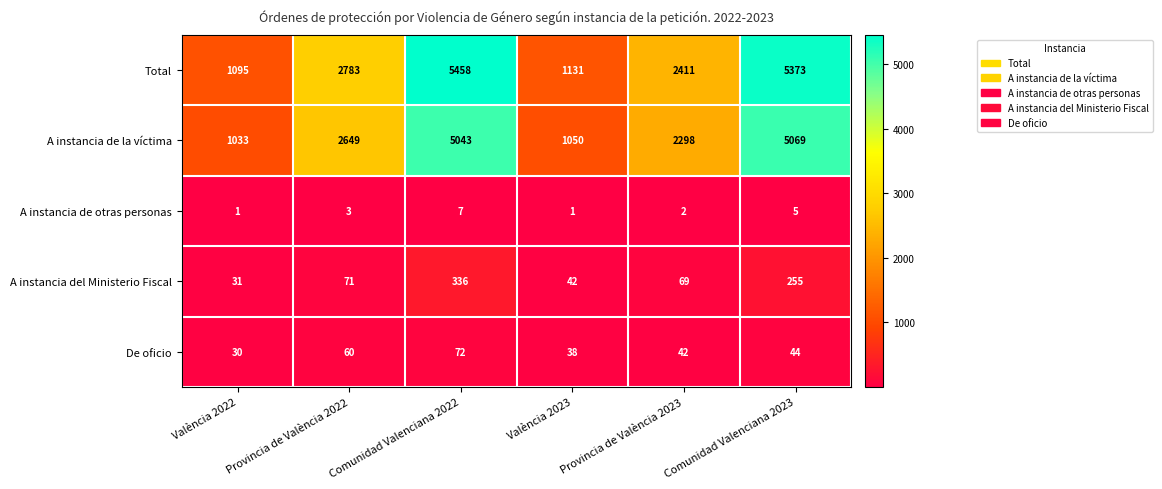

At how many categories does at least one series exceed 2653?

3